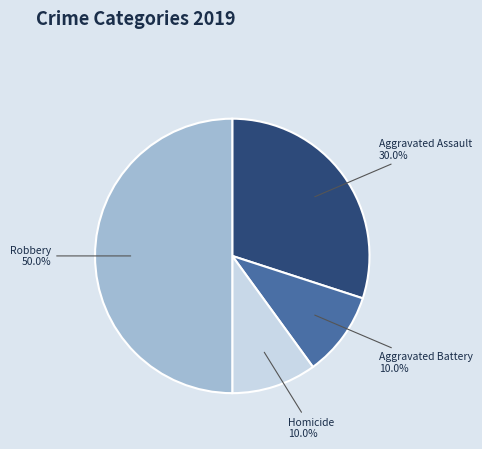

Approximately how many times larger is the value at Aggravated Battery compared to Robbery?

0.2